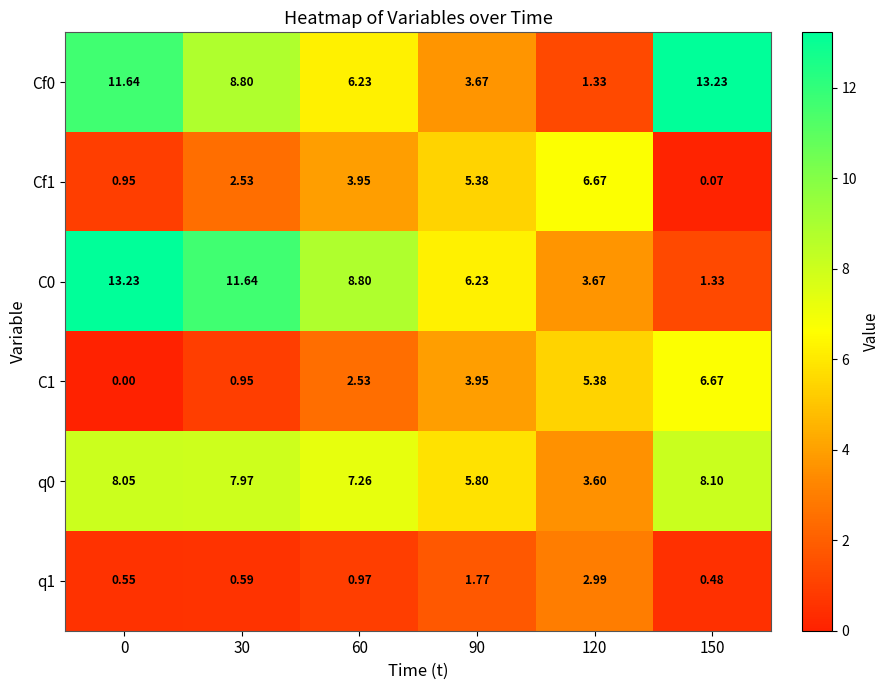

Between 90 and 120, which series saw the biggest shift?

C0